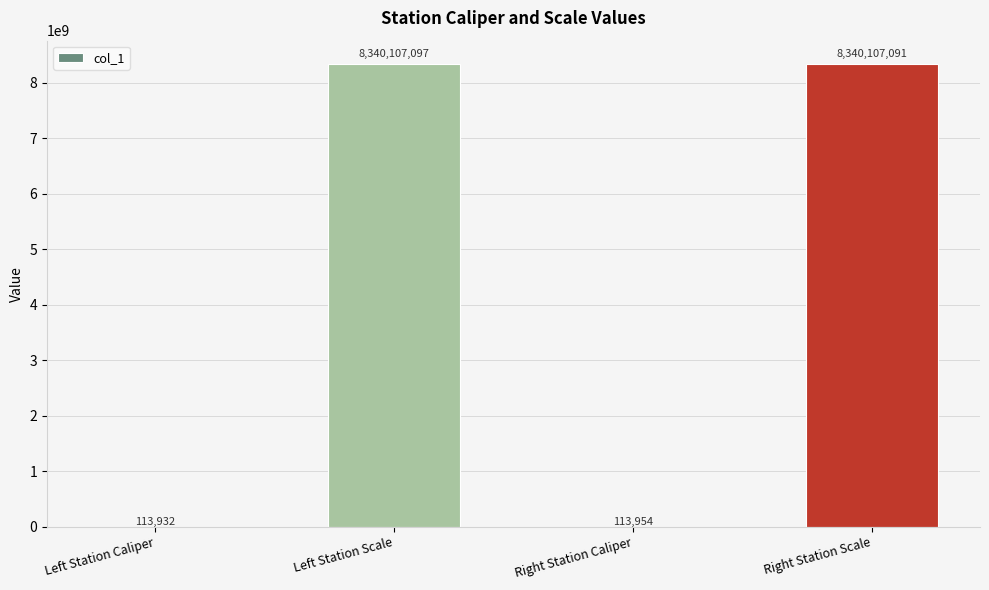

The chart shows a value of 2884122914 at Left Station Scale. True or false?

False